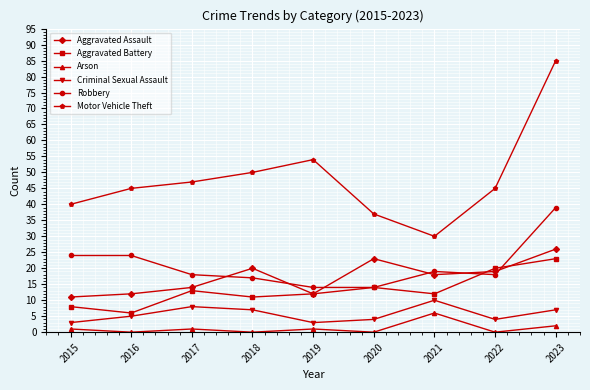

Which category has the highest value across all series?

2023